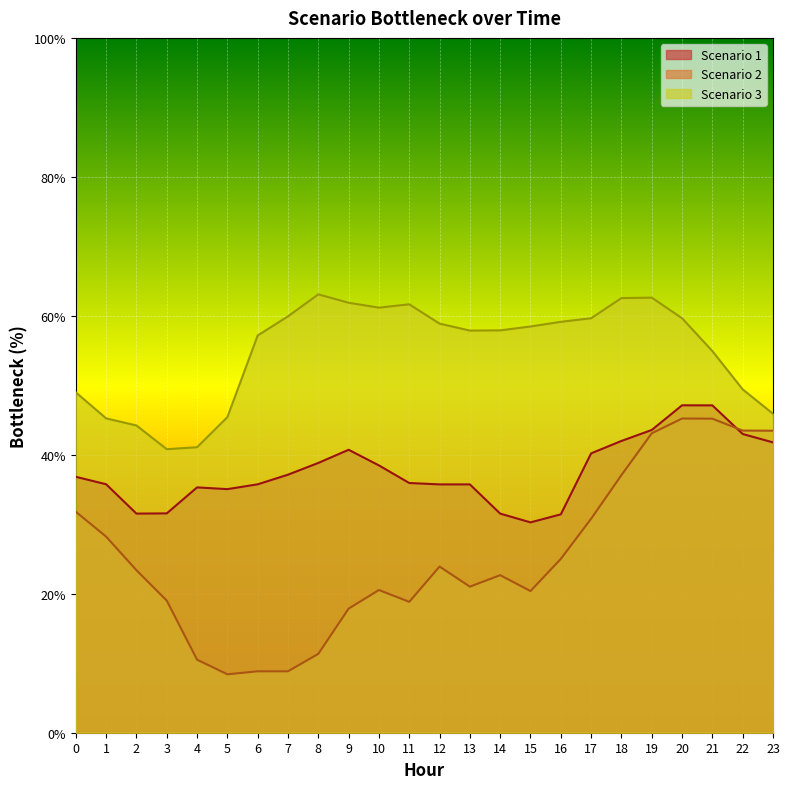

What is the sum of all Scenario 2 values?

609.0